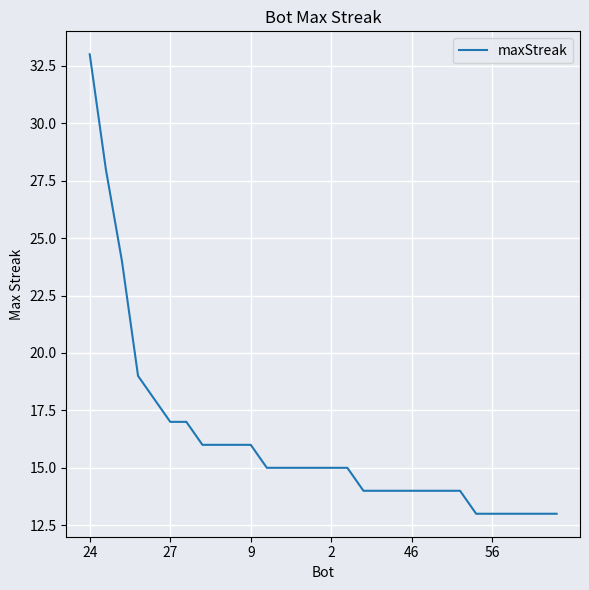

What is the difference between the maximum and minimum values?

20